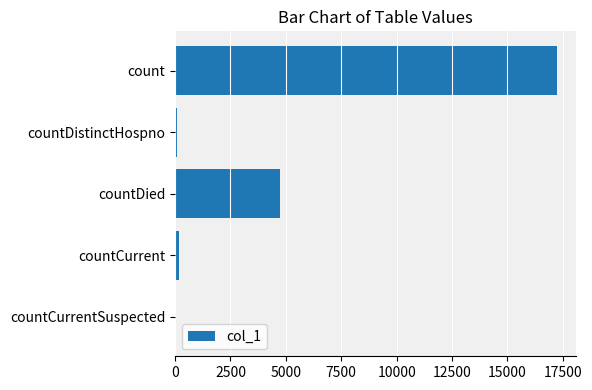

What is the sum of all values?

22240